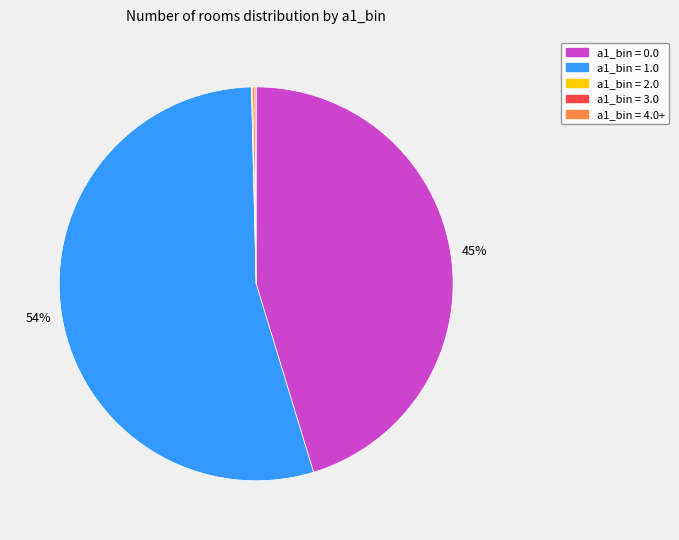

Is there any slice that represents more than half of the pie?

Yes